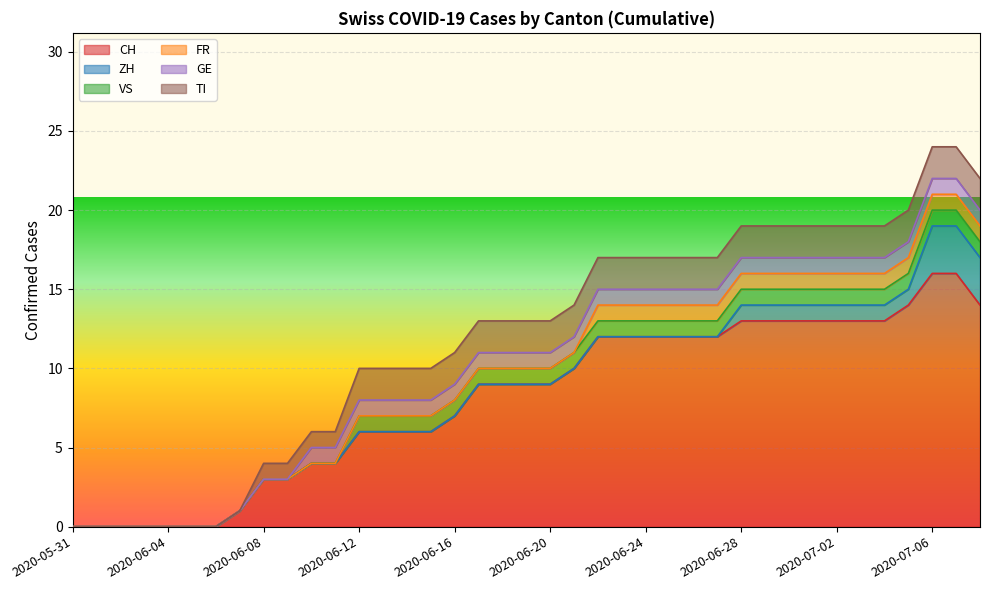

True or false: FR has more than 1 points higher than both neighbors.

False